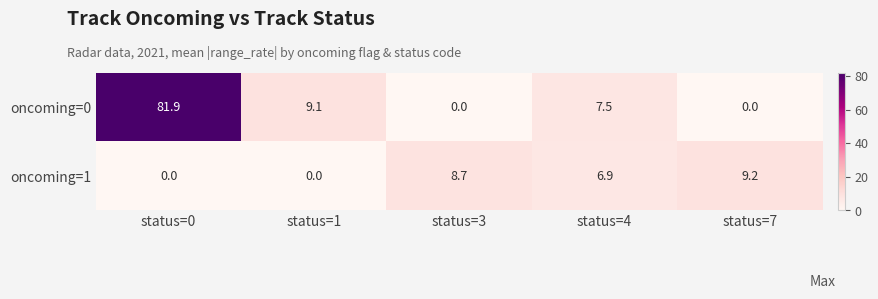

Is it true that oncoming=1 equals 0.0 at status=0?

True